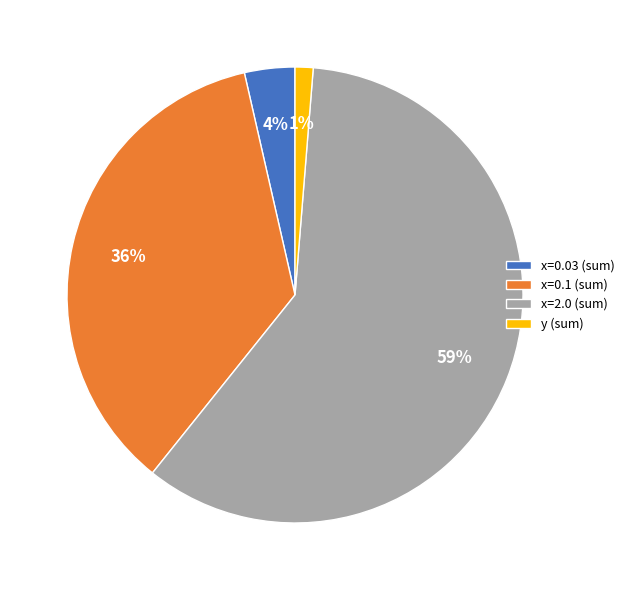

True or false: x=0.1 (sum) accounts for 48% of the total.

False